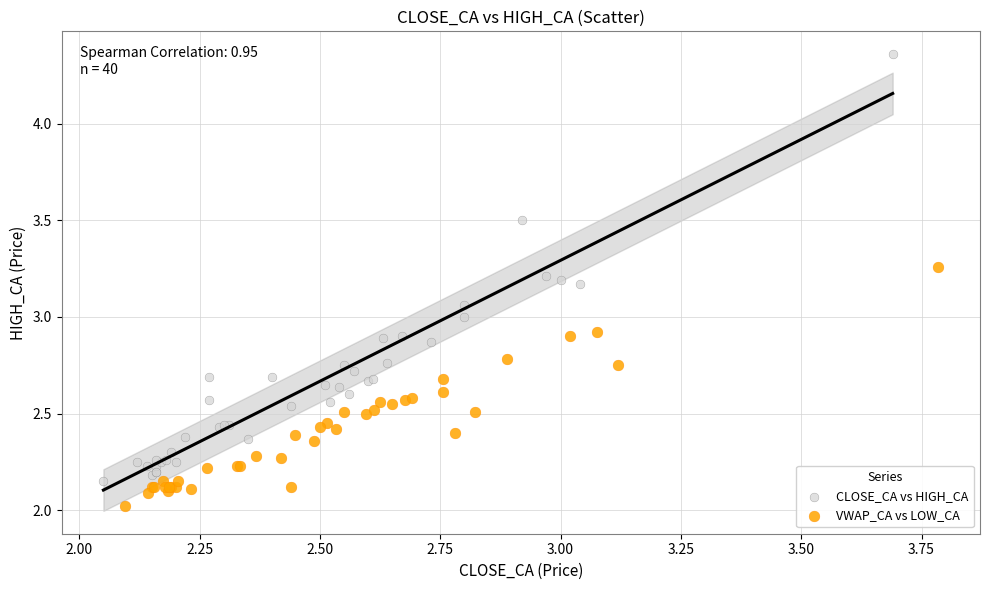

Which series has the widest spread of Y values?

CLOSE_CA vs HIGH_CA